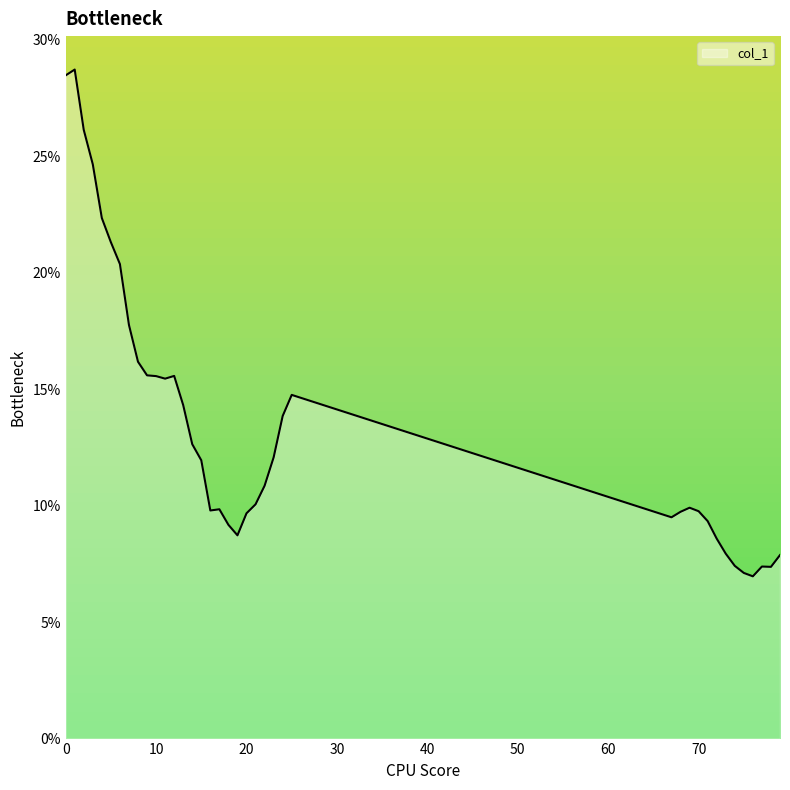

What is the smallest value displayed?

0.1